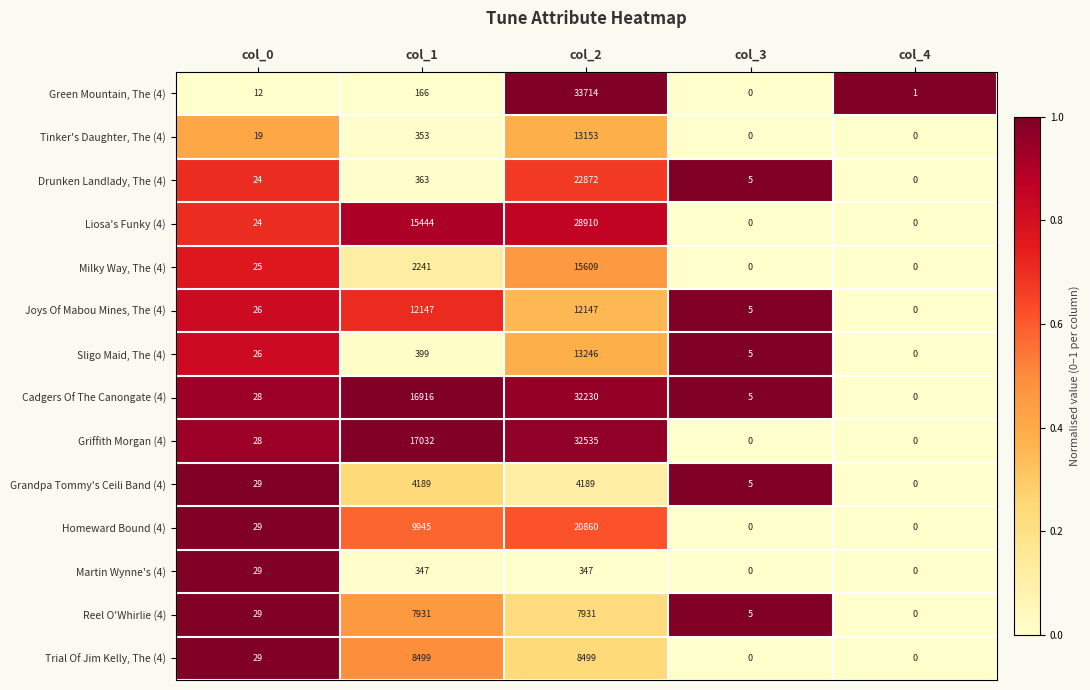

List the series in order of their peak value, highest first.

Green Mountain, The (4), Griffith Morgan (4), Cadgers Of The Canongate (4), Liosa's Funky (4), Drunken Landlady, The (4), Homeward Bound (4), Milky Way, The (4), Sligo Maid, The (4), Tinker's Daughter, The (4), Joys Of Mabou Mines, The (4), Trial Of Jim Kelly, The (4), Reel O'Whirlie (4), Grandpa Tommy's Ceili Band (4), Martin Wynne's (4)